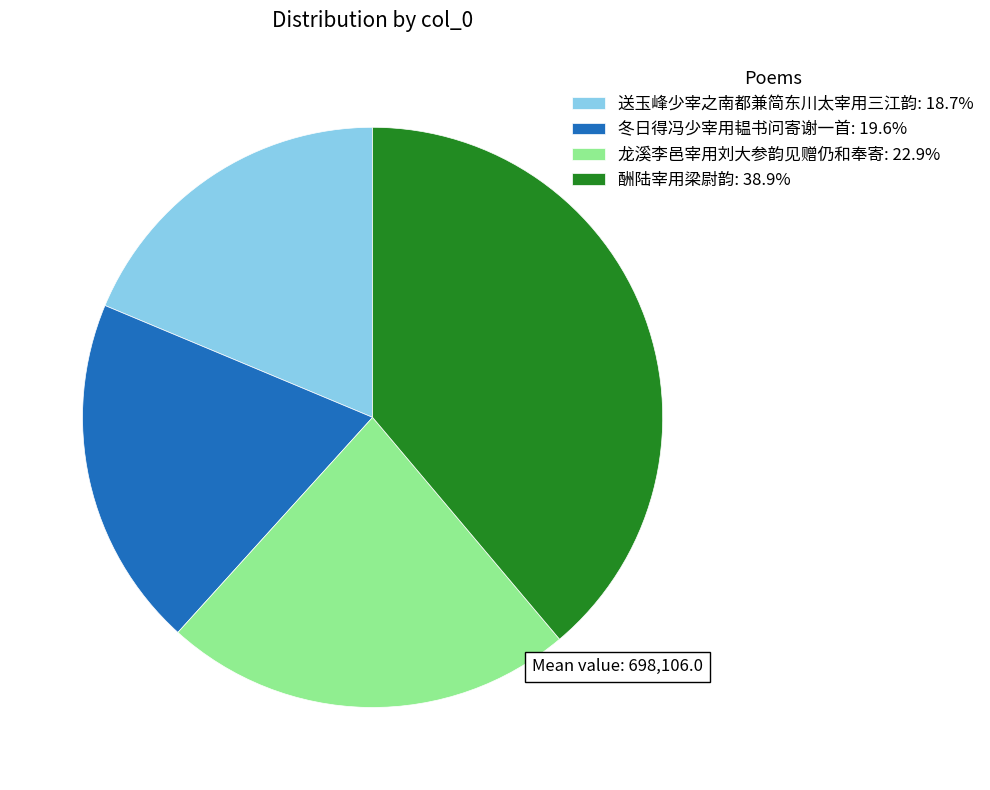

Which has a higher value, 送玉峰少宰之南都兼简东川太宰用三江韵 or 酬陆宰用梁尉韵?

酬陆宰用梁尉韵